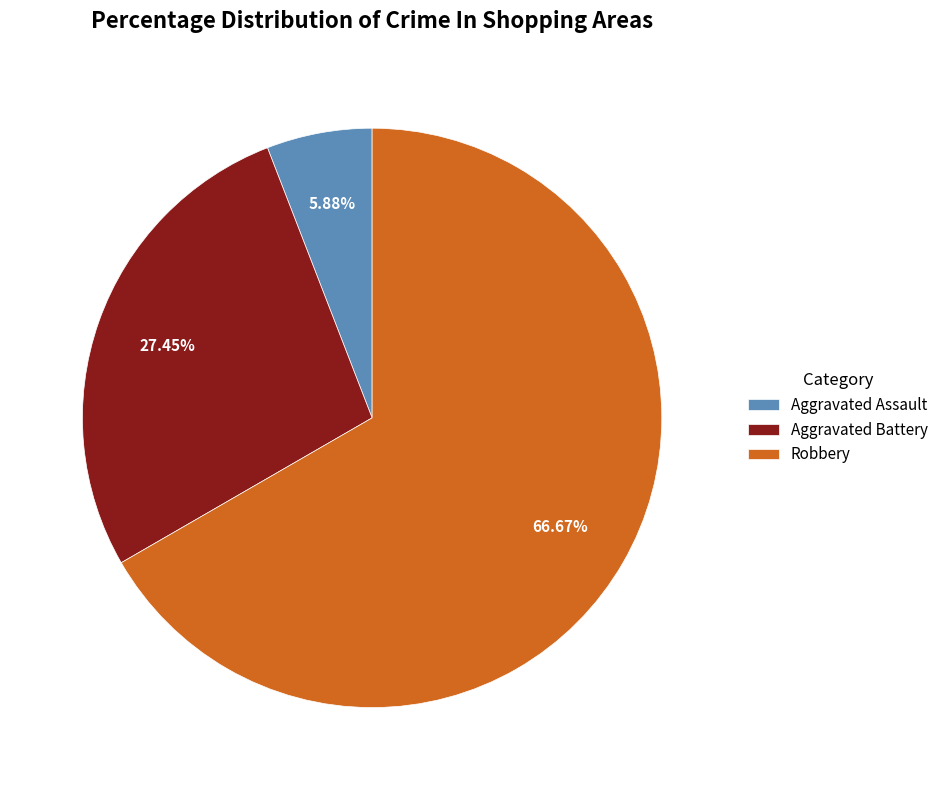

To the nearest percent, what percentage of the pie is Aggravated Assault?

6%